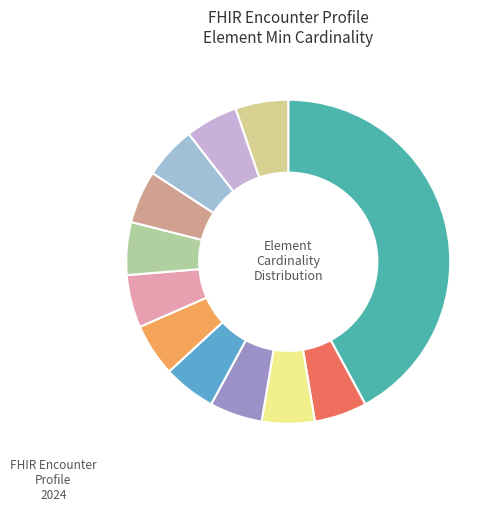

Which category has the smallest portion of the pie?

Encounter.participant